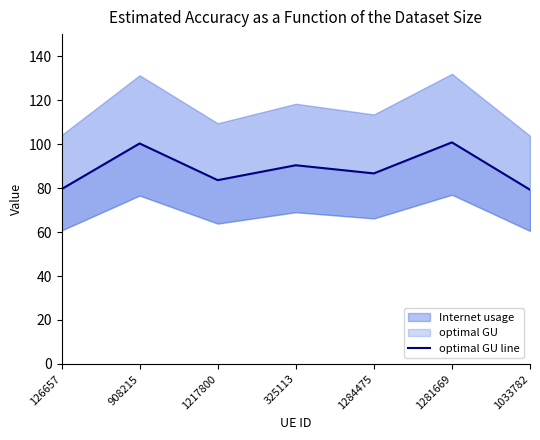

Rank the categories by value from lowest to highest.

1033782, 126657, 1217800, 1284475, 325113, 908215, 1281669